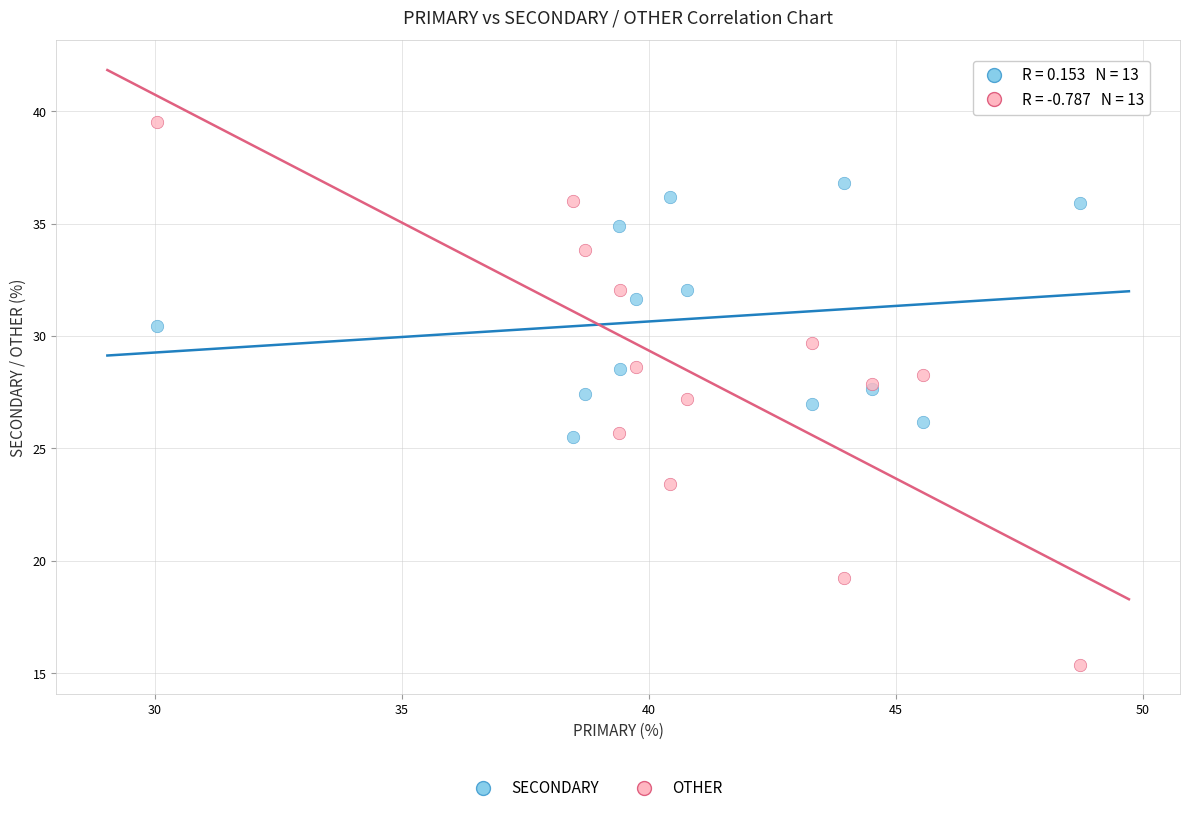

Which series reaches the maximum Y coordinate?

OTHER